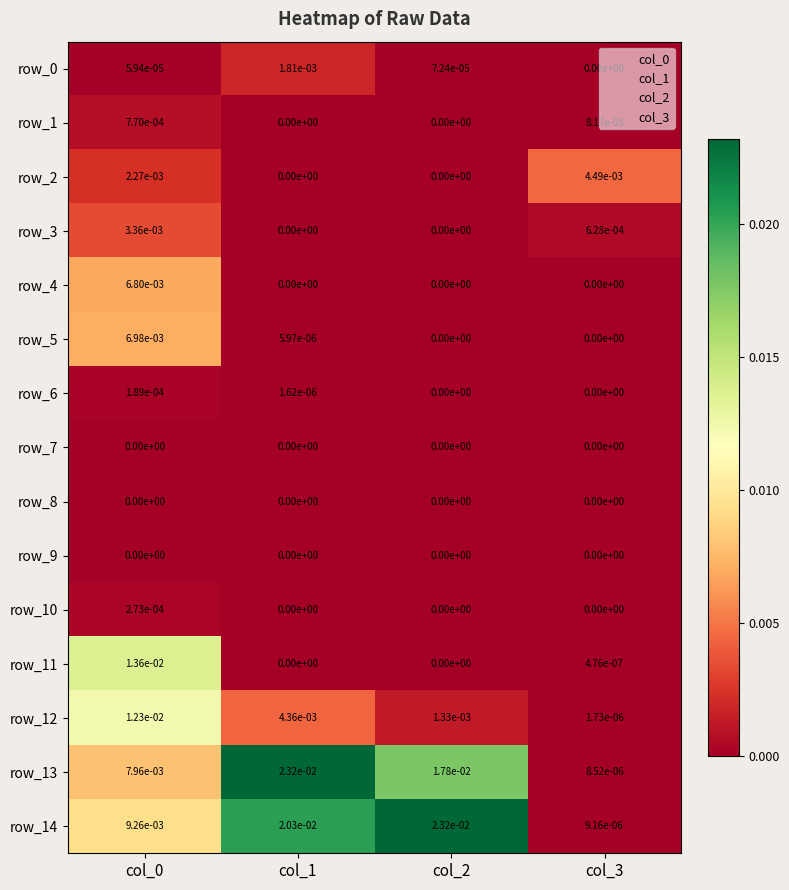

At how many categories does at least one series exceed 0?

4